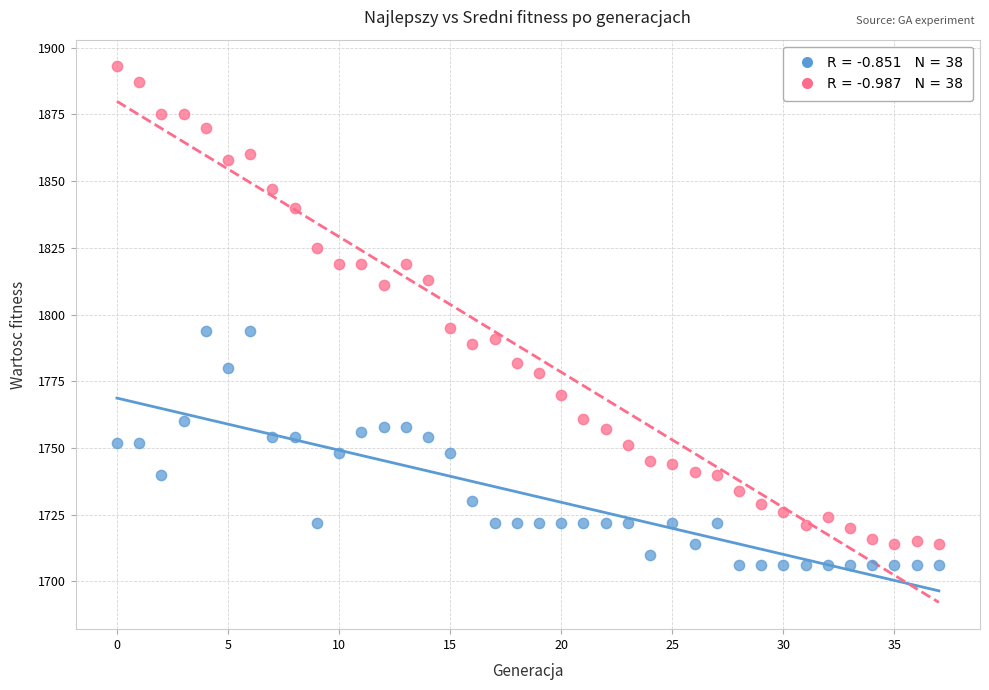

Across all data points, what is the range of Y values (max minus min)?

187